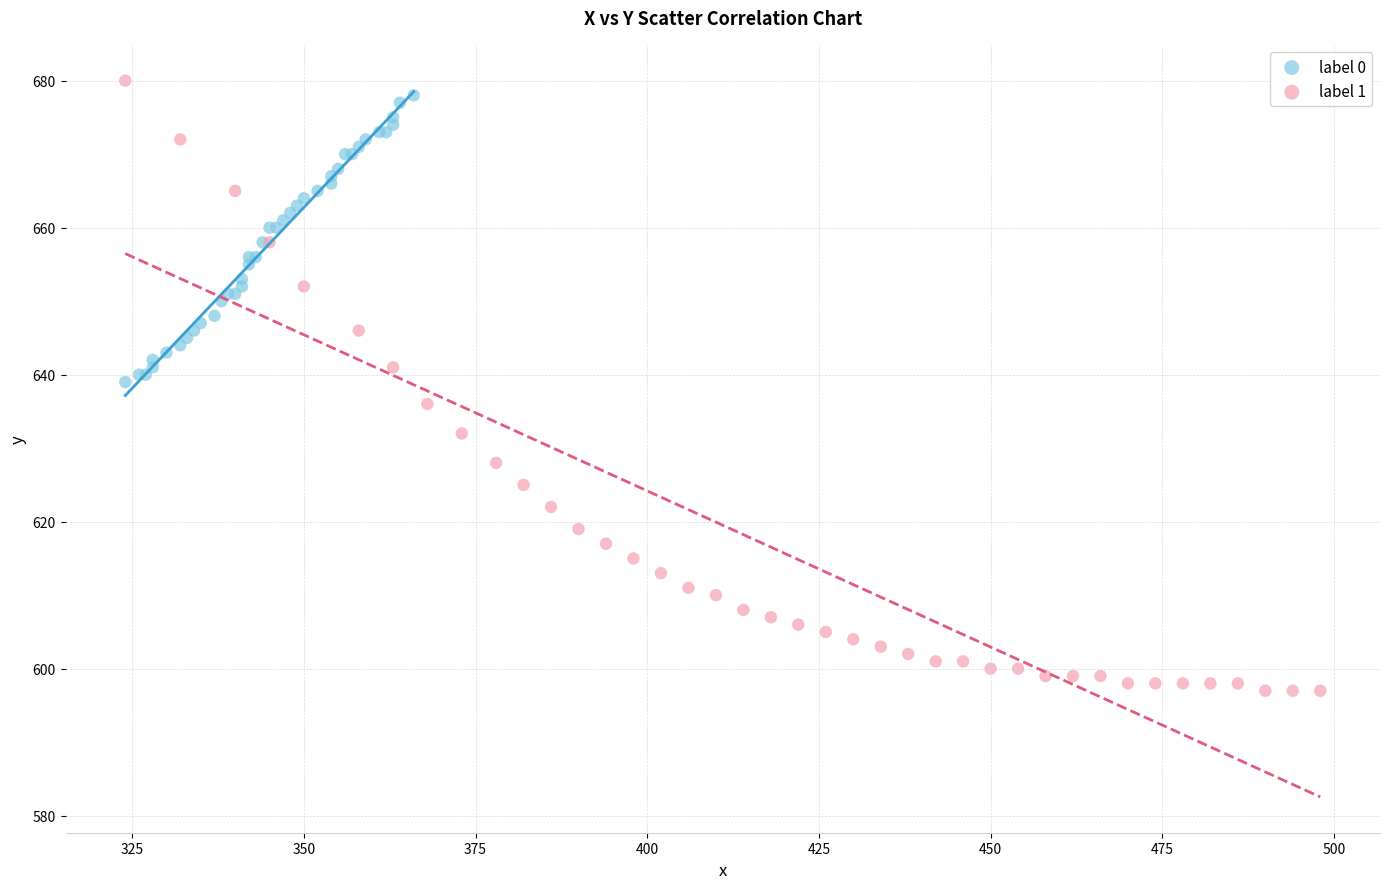

What are all the series names shown in the legend?

label 0, label 1